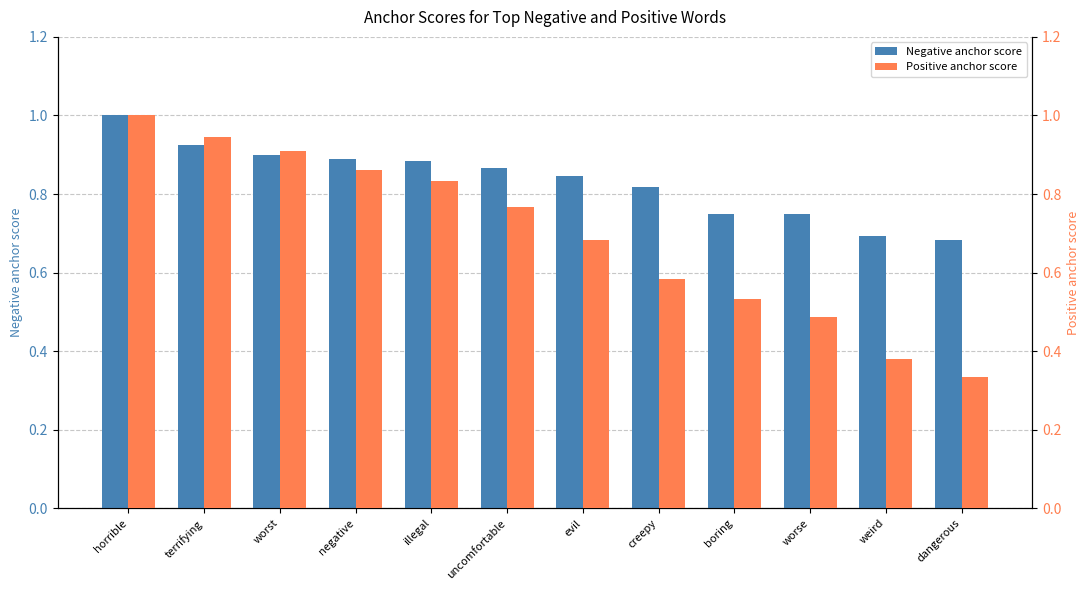

Reading left to right, what are all the values shown in this chart?

Negative anchor score: 1.0	0.9	0.9	0.9	0.9	0.9	0.8	0.8	0.8	0.8	0.7	0.7
Positive anchor score: 1.0	0.9	0.9	0.9	0.8	0.8	0.7	0.6	0.5	0.5	0.4	0.3